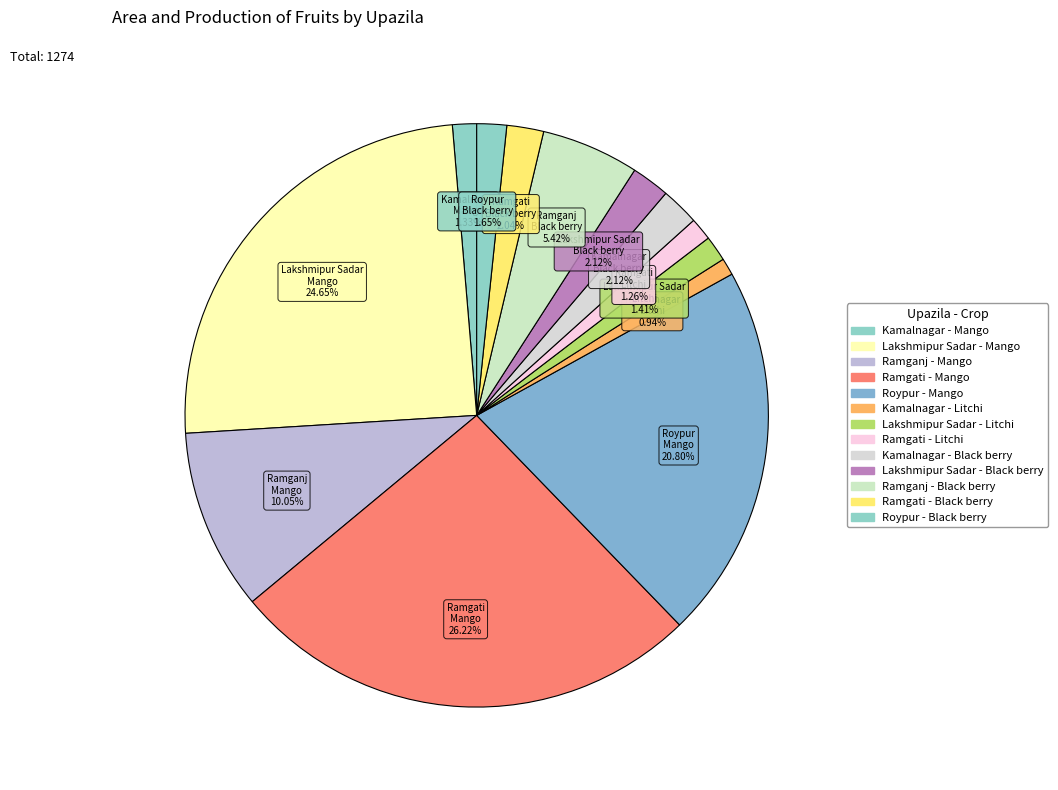

Count the number of slices in the pie.

13